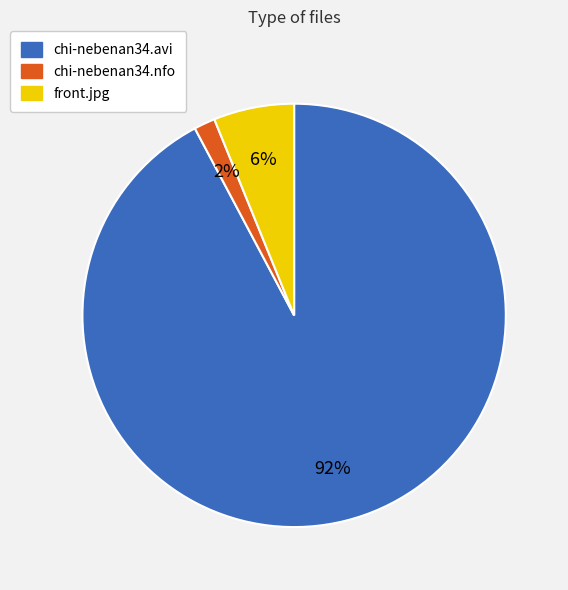

To the nearest percent, what is the combined percentage of front.jpg and chi-nebenan34.nfo?

8%